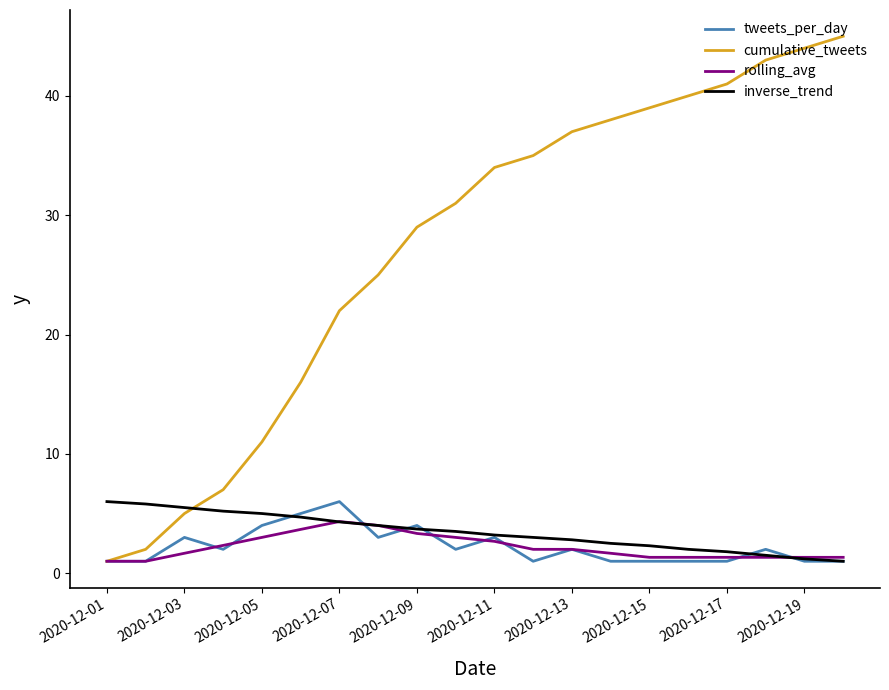

What is the minimum value for rolling_avg?

1.0